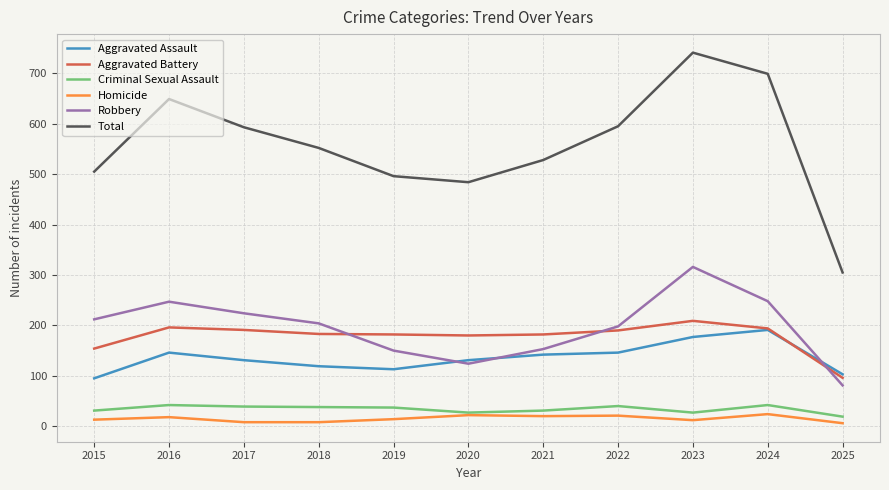

True or false: Robbery has more than 0 interior local peaks.

True